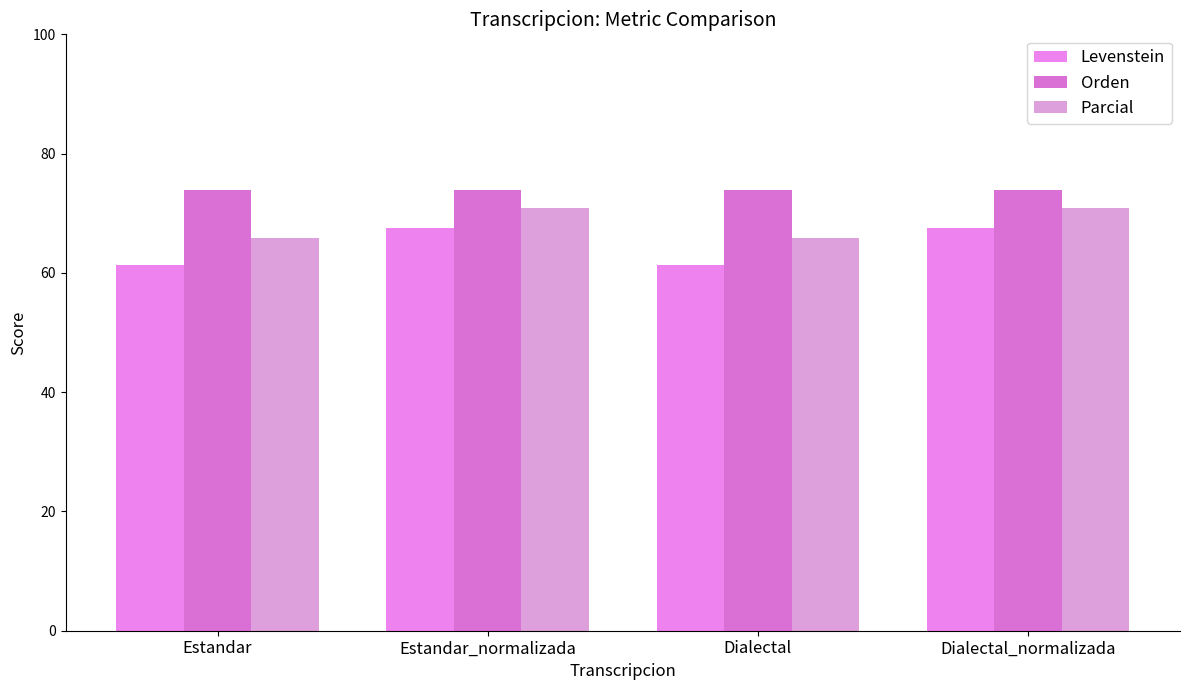

What is the sum of the Levenstein values at Dialectal and Dialectal_normalizada?

128.9